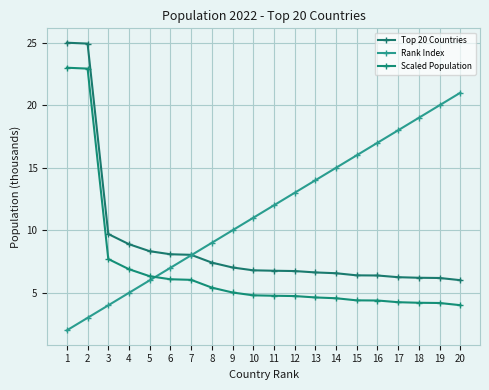

Between 13 and 14, which series saw the biggest shift?

Rank Index